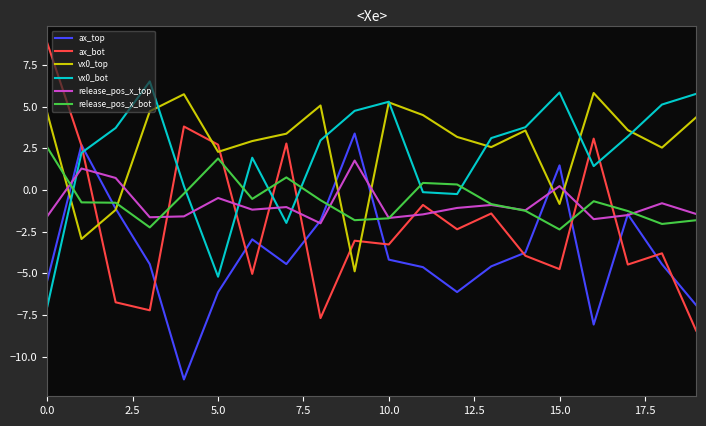

How many positive values does the vx0_bot series have?

15